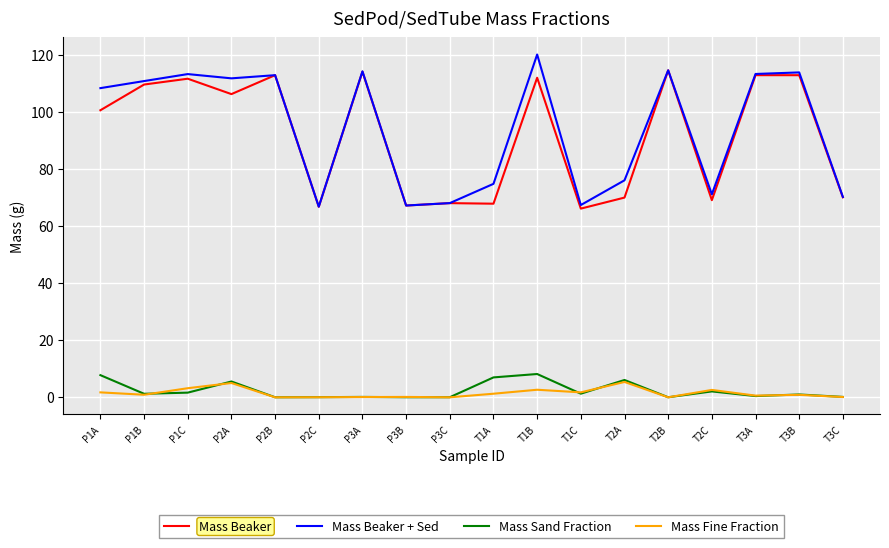

At which category is the sum across all series the highest?

T1B